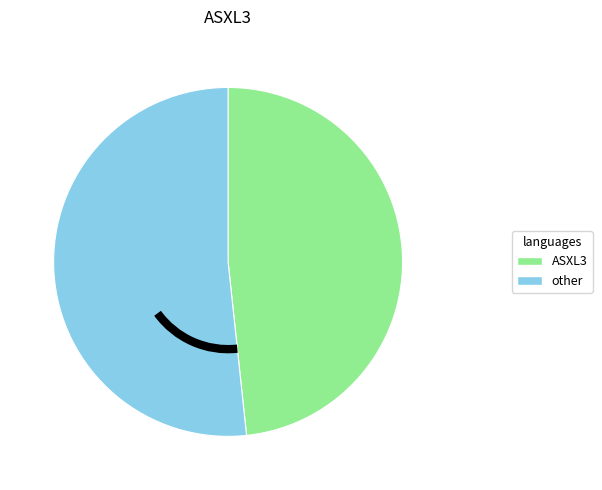

Is the sum of ASXL3 and other greater than half?

Yes